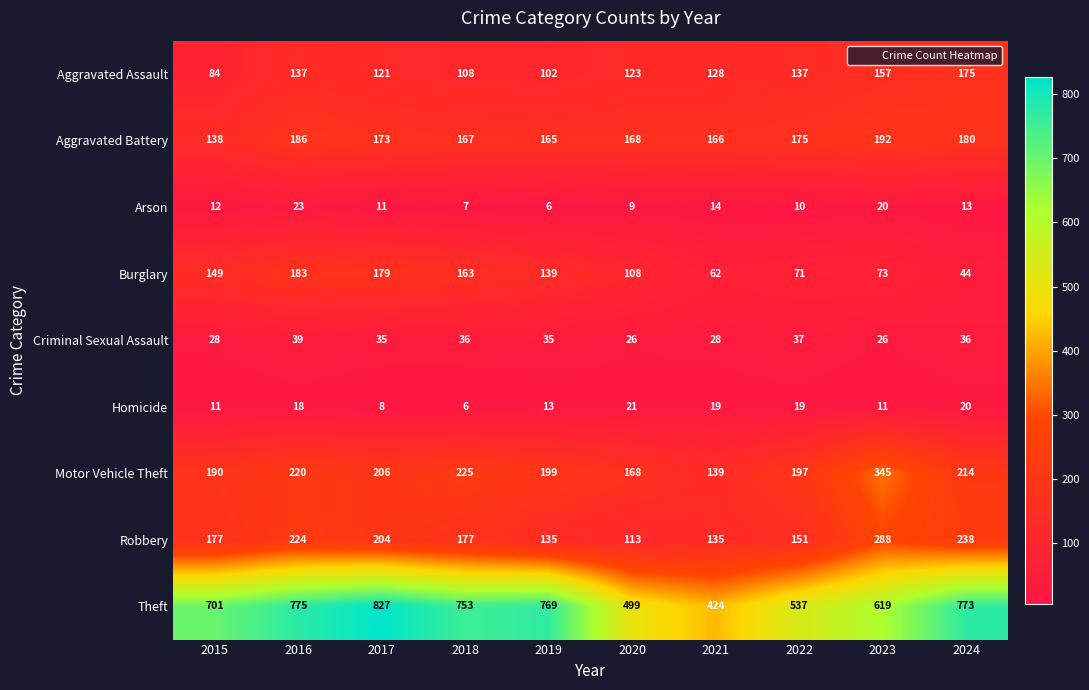

What is the difference between the maximum and minimum values in the Aggravated Battery series?

54